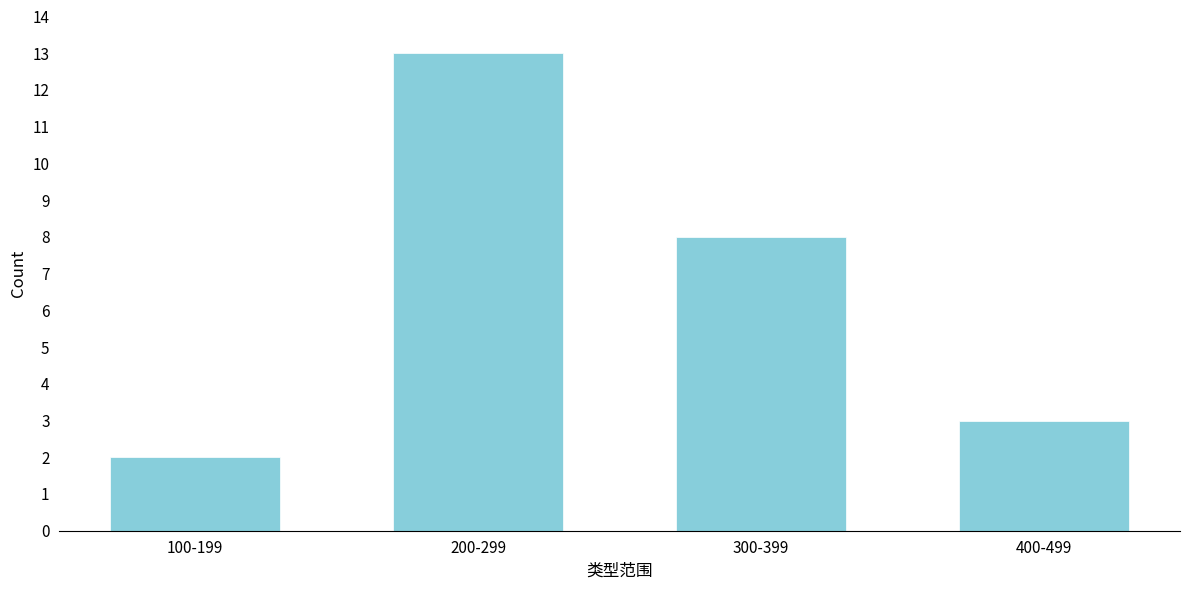

Reading left to right, what are all the values shown in this chart?

100-199=2	200-299=13	300-399=8	400-499=3